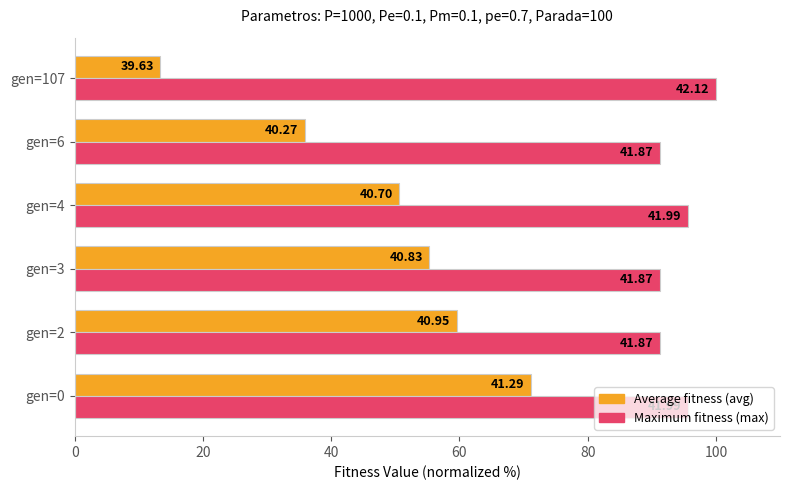

How many groups of bars are there?

6